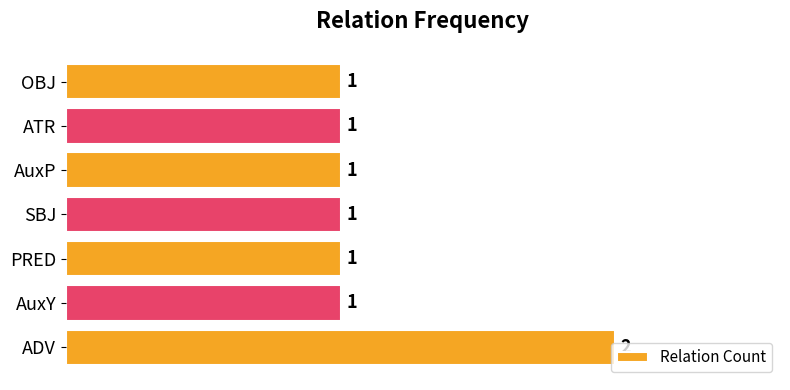

Count the values in the range 1 to 2.

7